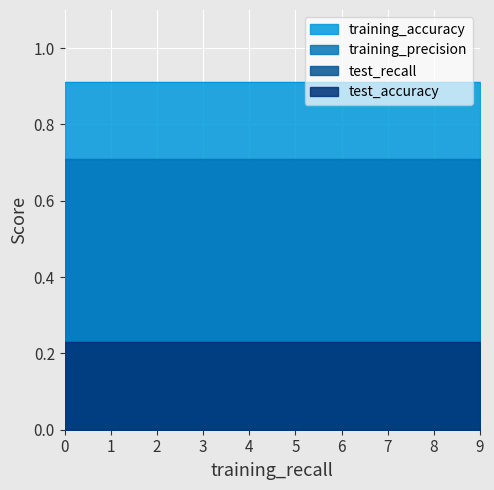

What is the average value of the training_precision series?

0.7